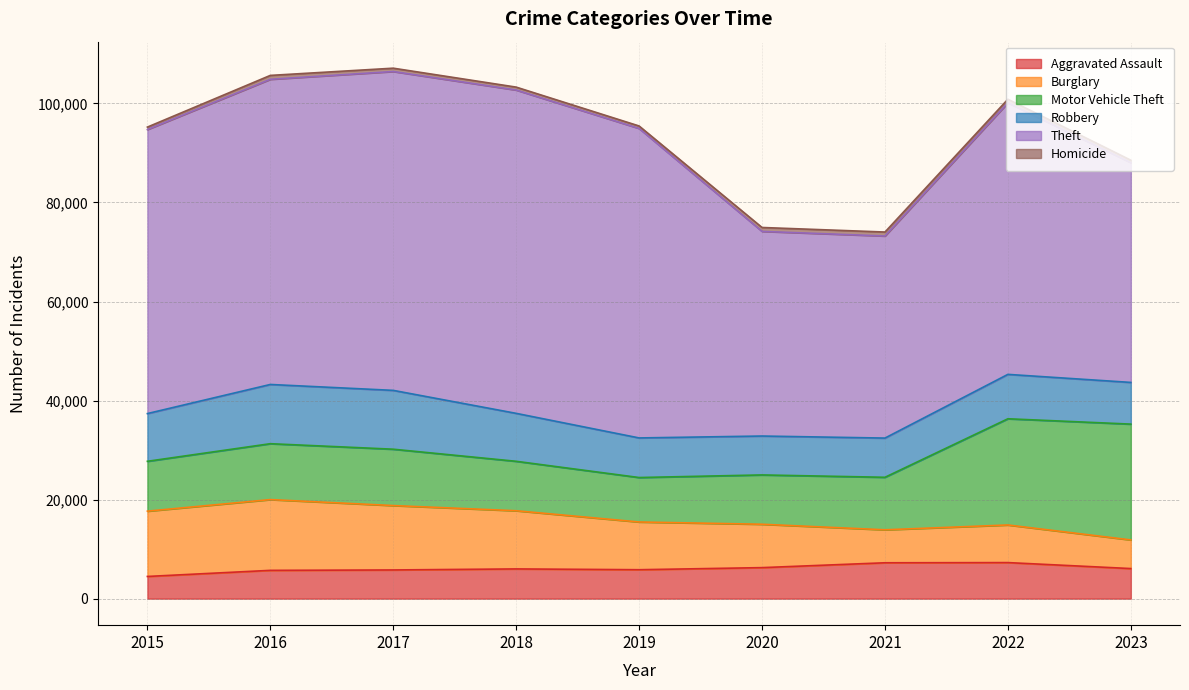

True or false: Burglary has more than 0 points higher than both neighbors.

True